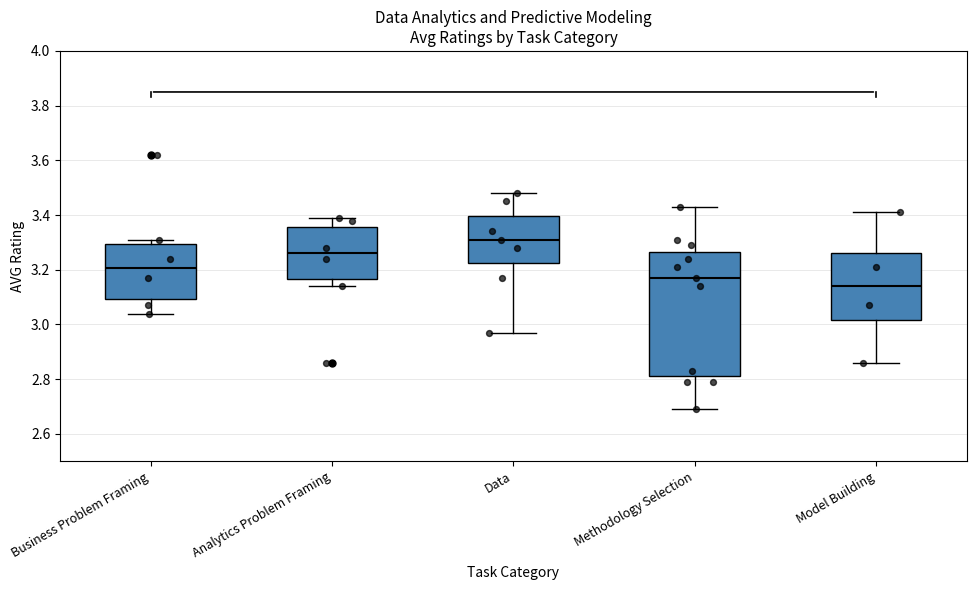

Which box is the tallest, from its lower edge to its upper edge?

Methodology Selection